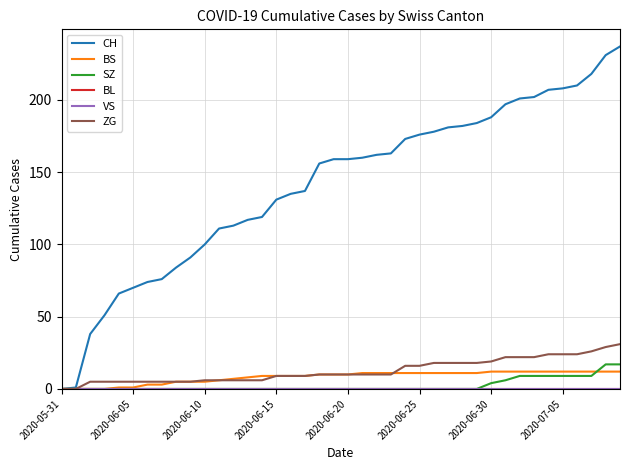

What is the maximum value for BS?

12